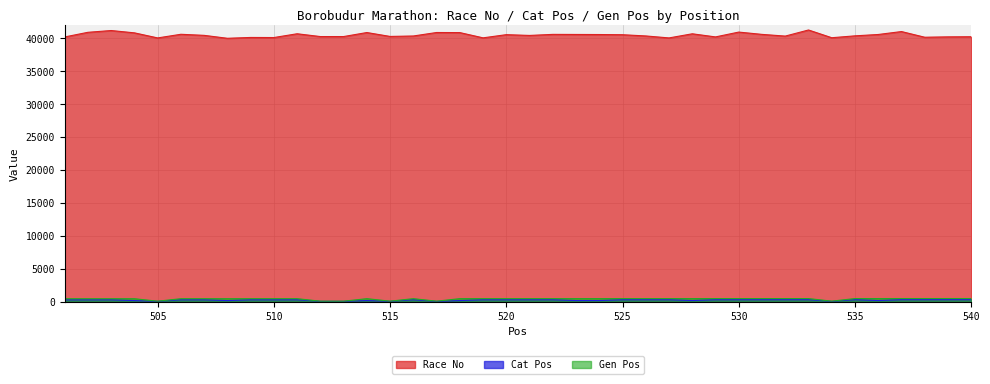

How many interior local valleys does the Cat Pos series have?

9